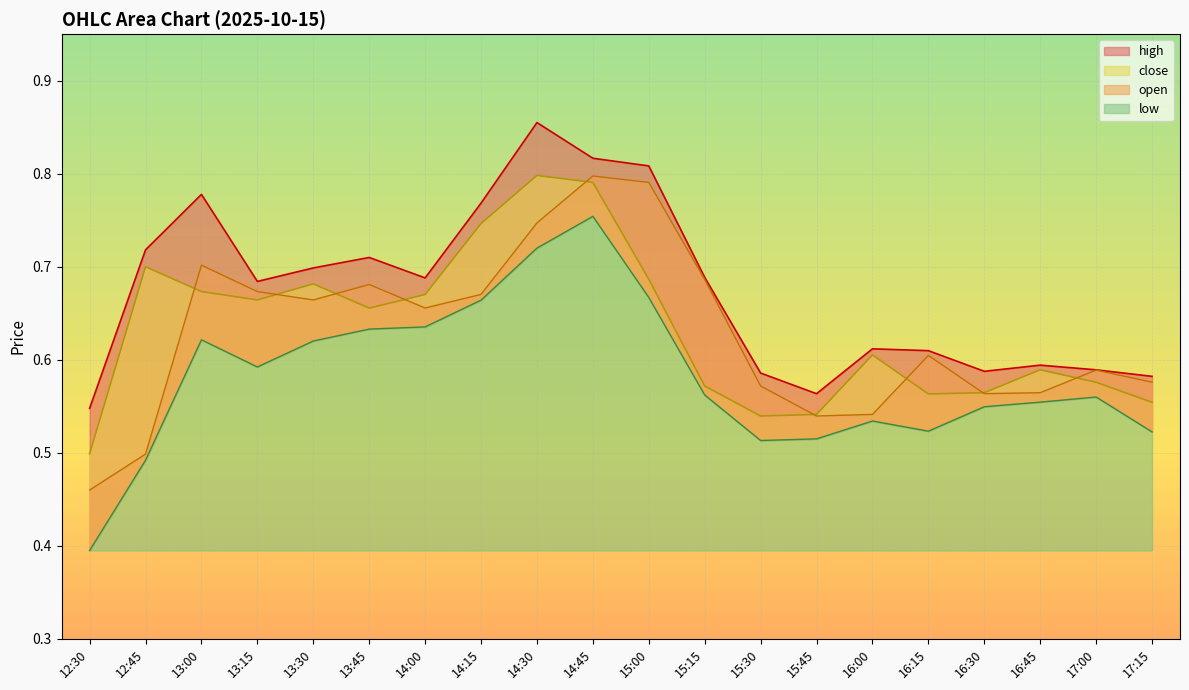

What are all the series names shown in the legend?

open, high, close, low